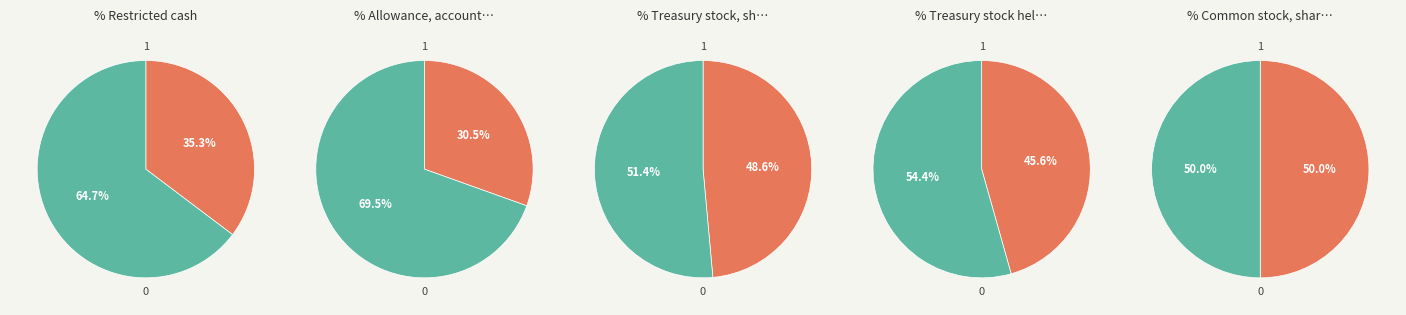

To the nearest percent, what percentage of the pie is Sep. 30, 2020?

65%